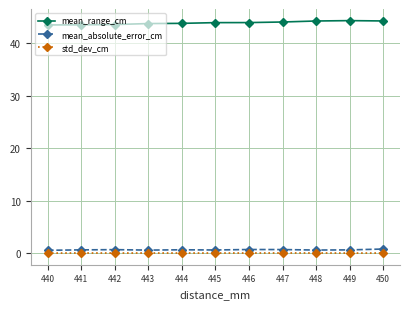

What is the maximum value shown in the chart?

44.3